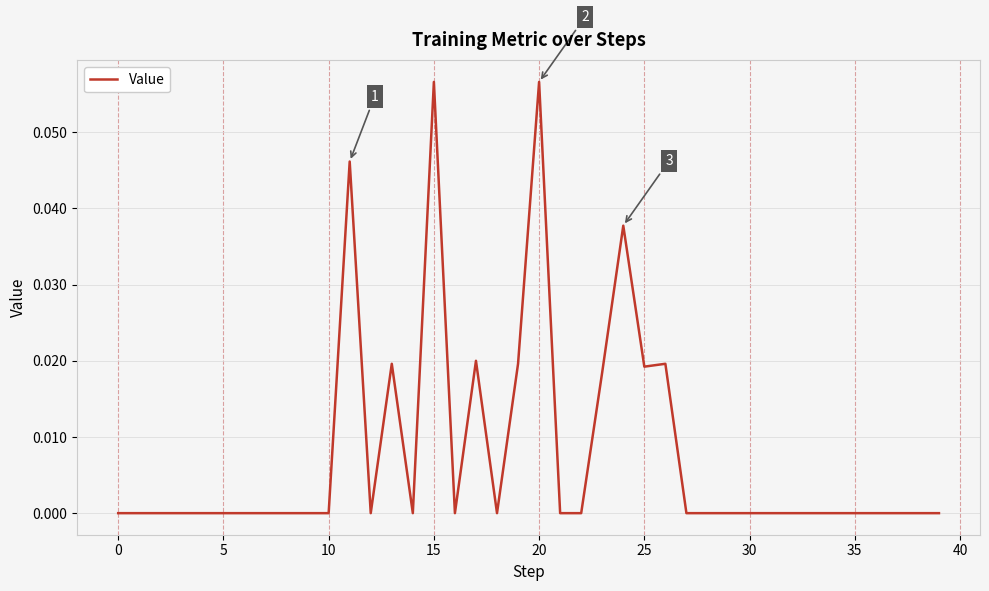

Is this an area chart (filled region under the line)?

No